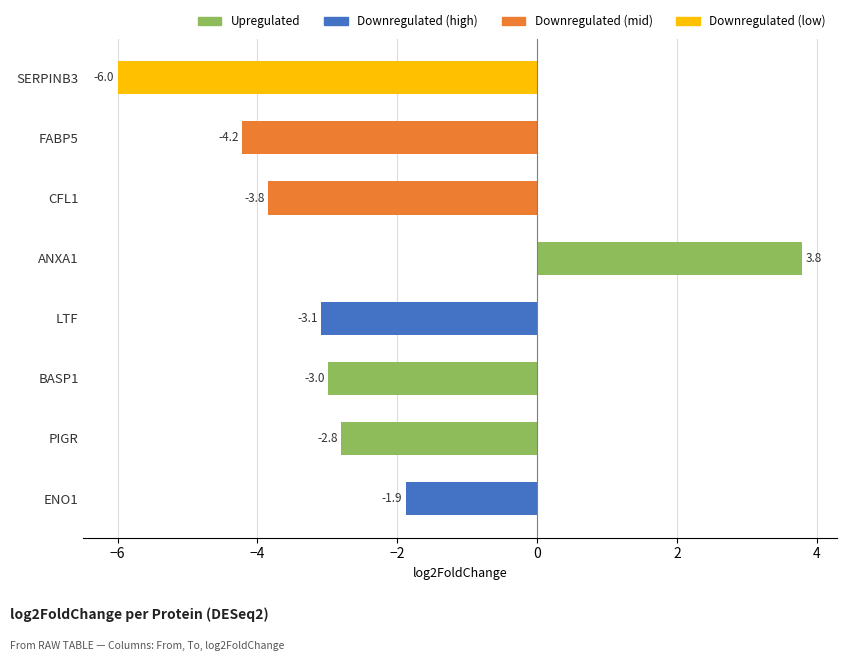

At which label is the value closest to -1?

ENO1